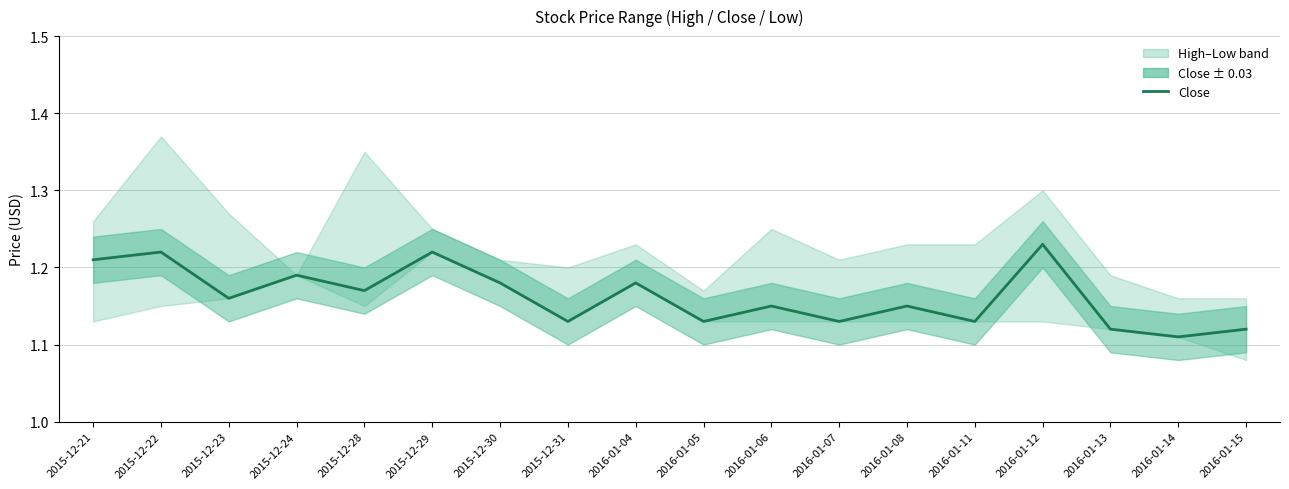

Reading left to right, transcribe all the data shown in this chart.

1.2	1.2	1.2	1.2	1.2	1.2	1.2	1.1	1.2	1.1	1.1	1.1	1.1	1.1	1.2	1.1	1.1	1.1